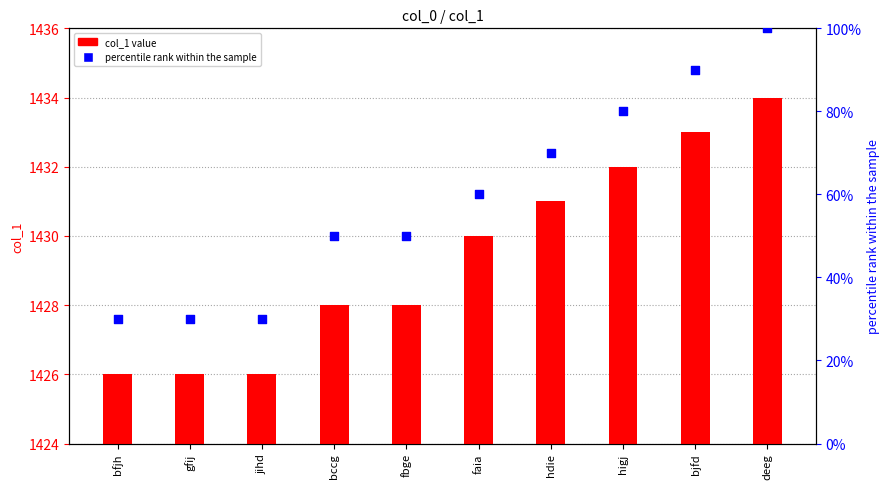

Is the value of col_1 value at hdie greater than the value of percentile rank at bjfd?

Yes